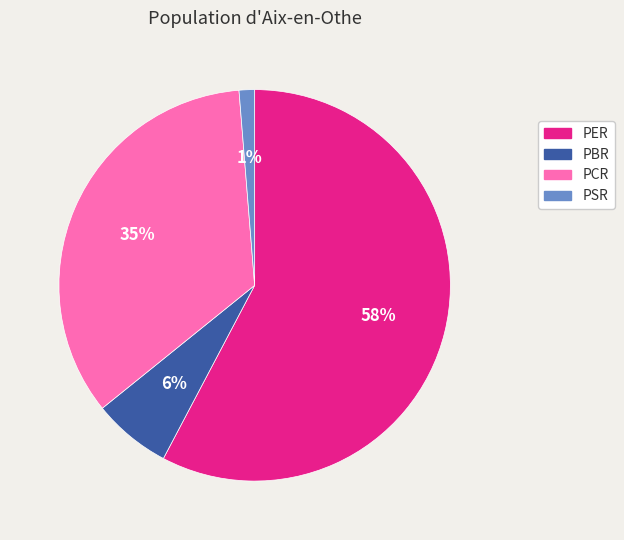

Which has a higher value, PCR or PSR?

PCR